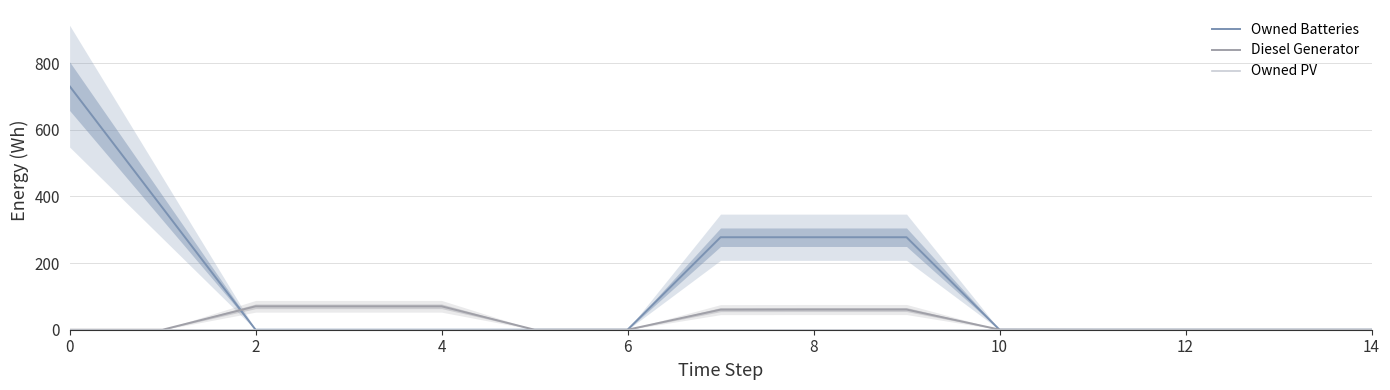

What is the label of the 7th point from the left?

6